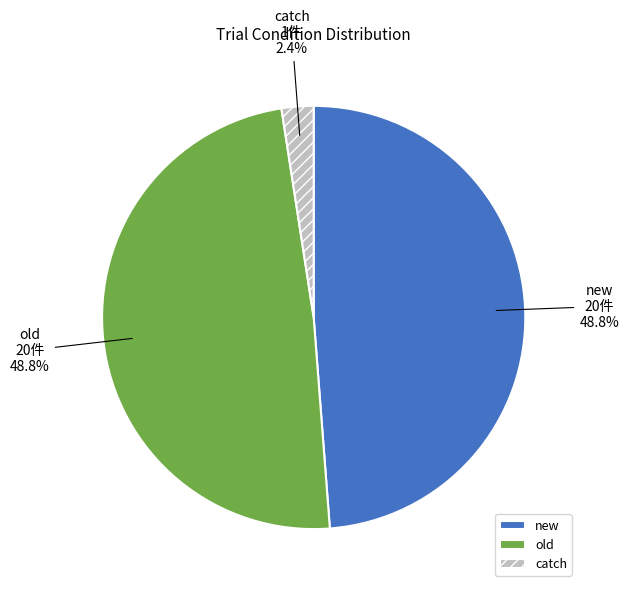

How many slices are in this pie chart?

3